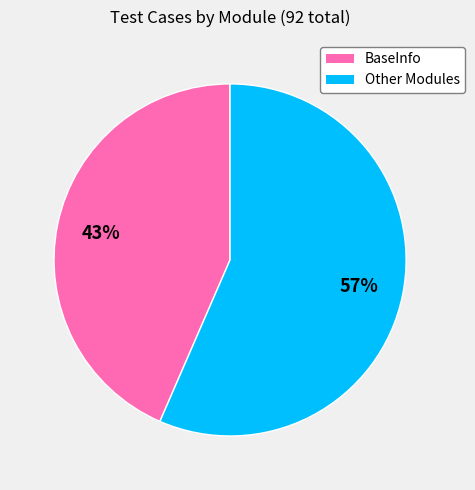

To the nearest percent, what portion does Other represent?

57%